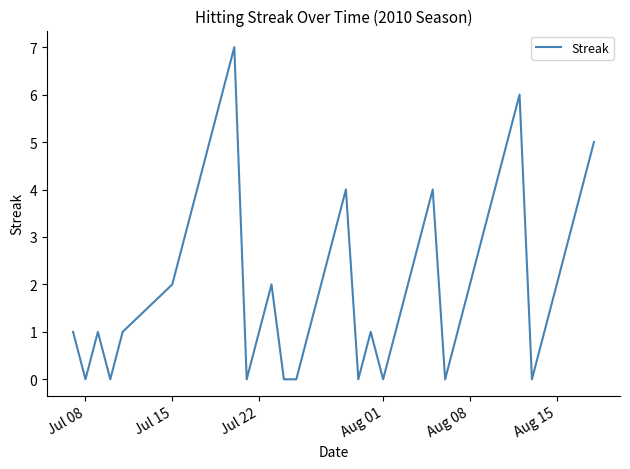

What is the maximum value shown in the chart?

7